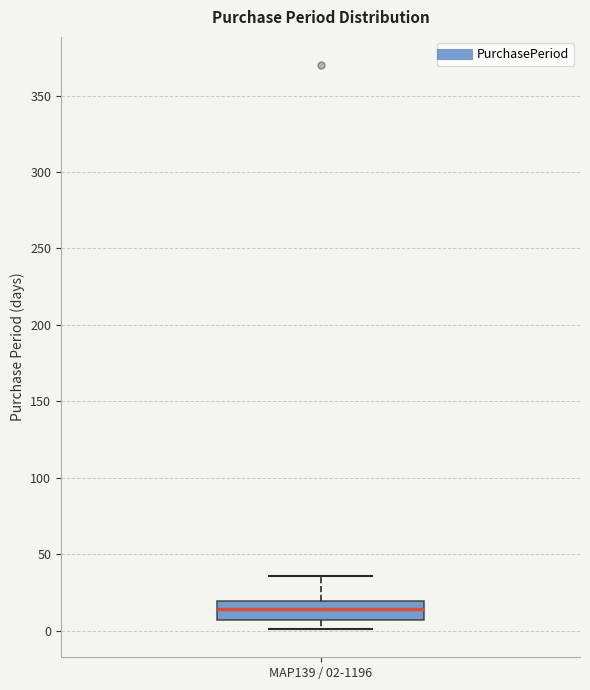

Transcribe this box plot: give where the median line is, the range the box spans, and where the two whiskers end, as read against the y-axis. The values are not printed on the chart, so give them approximately, as read against the axis.

median 15, box 5 to 20, whiskers 0 to 35